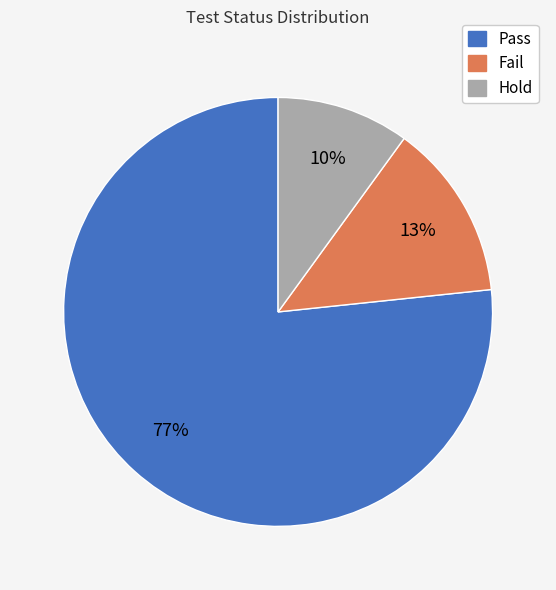

What percentage is the Hold slice, to the nearest percent?

10%